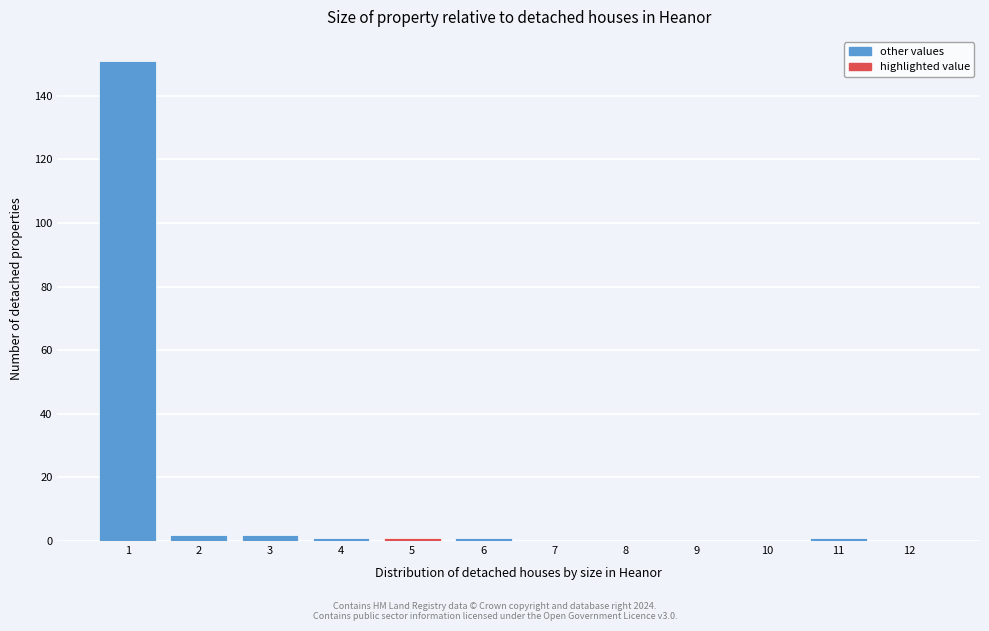

Reading left to right, extract all data points from this chart.

1=151	2=2	3=2	4=1	5=1	6=1	7=0	8=0	9=0	10=0	11=1	12=0